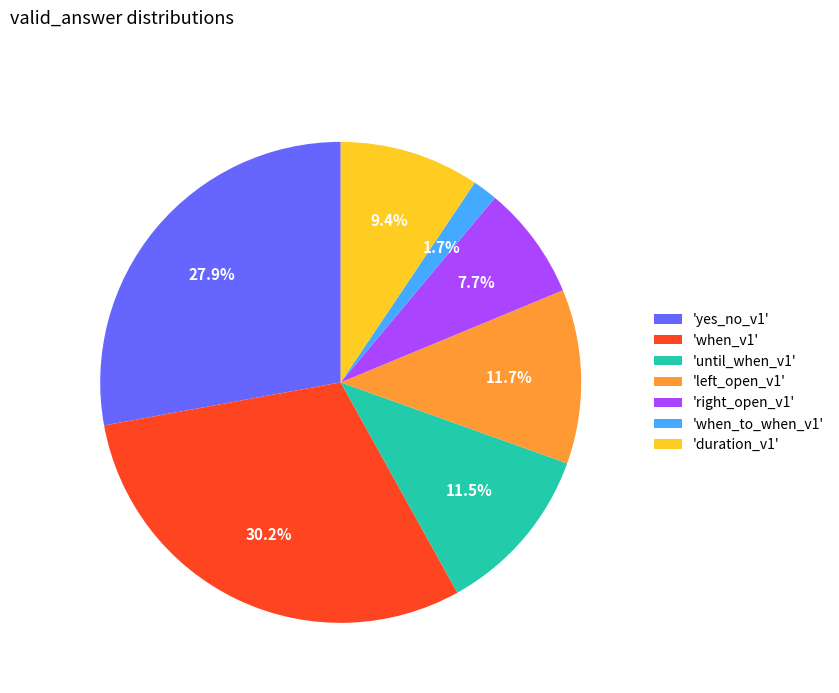

What is the smallest slice in the pie chart?

'when_to_when_v1'